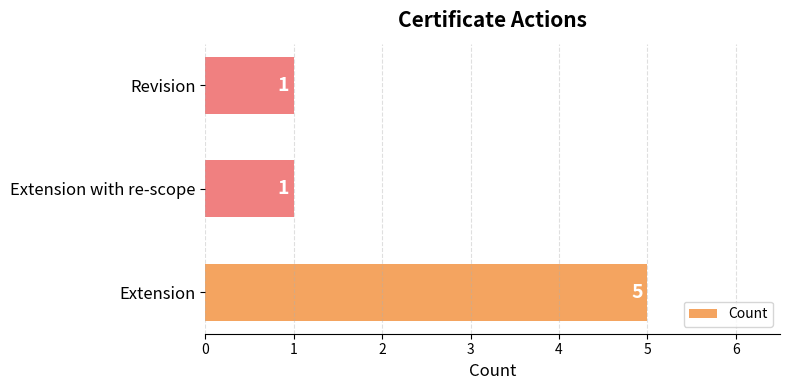

Count the values in the range 1 to 5.

3